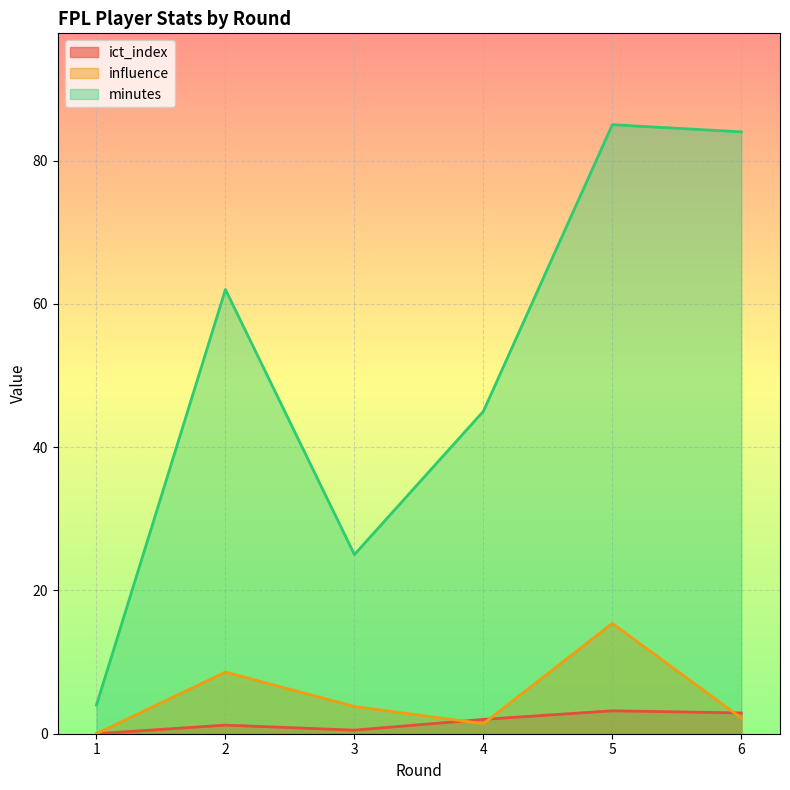

How many ict_index values are between 0 and 2?

4